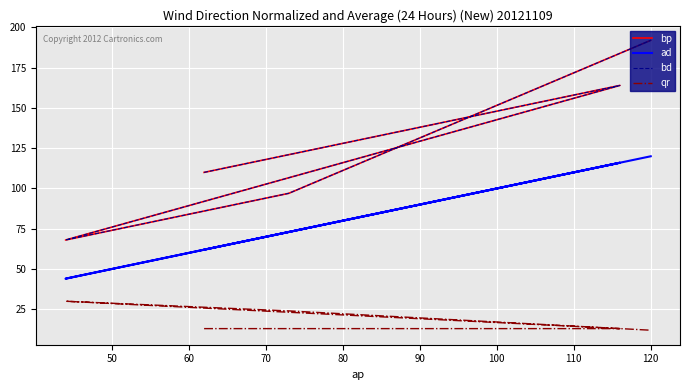

Which series has the largest total across all categories?

bp